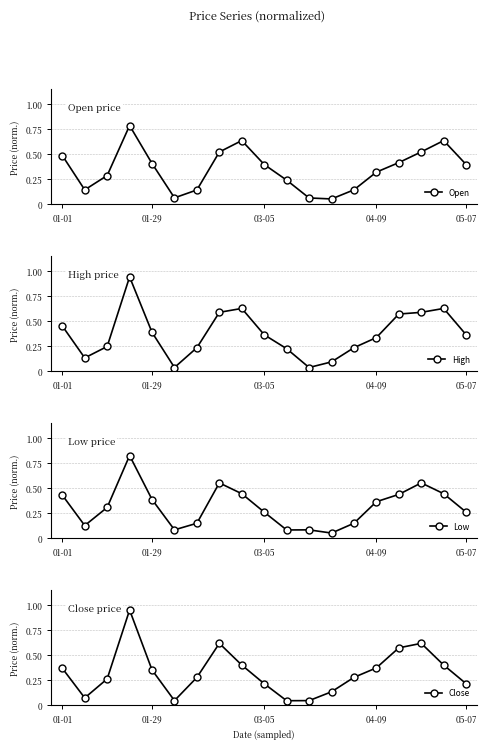

What is the approximate value of Close at 15?

0.6